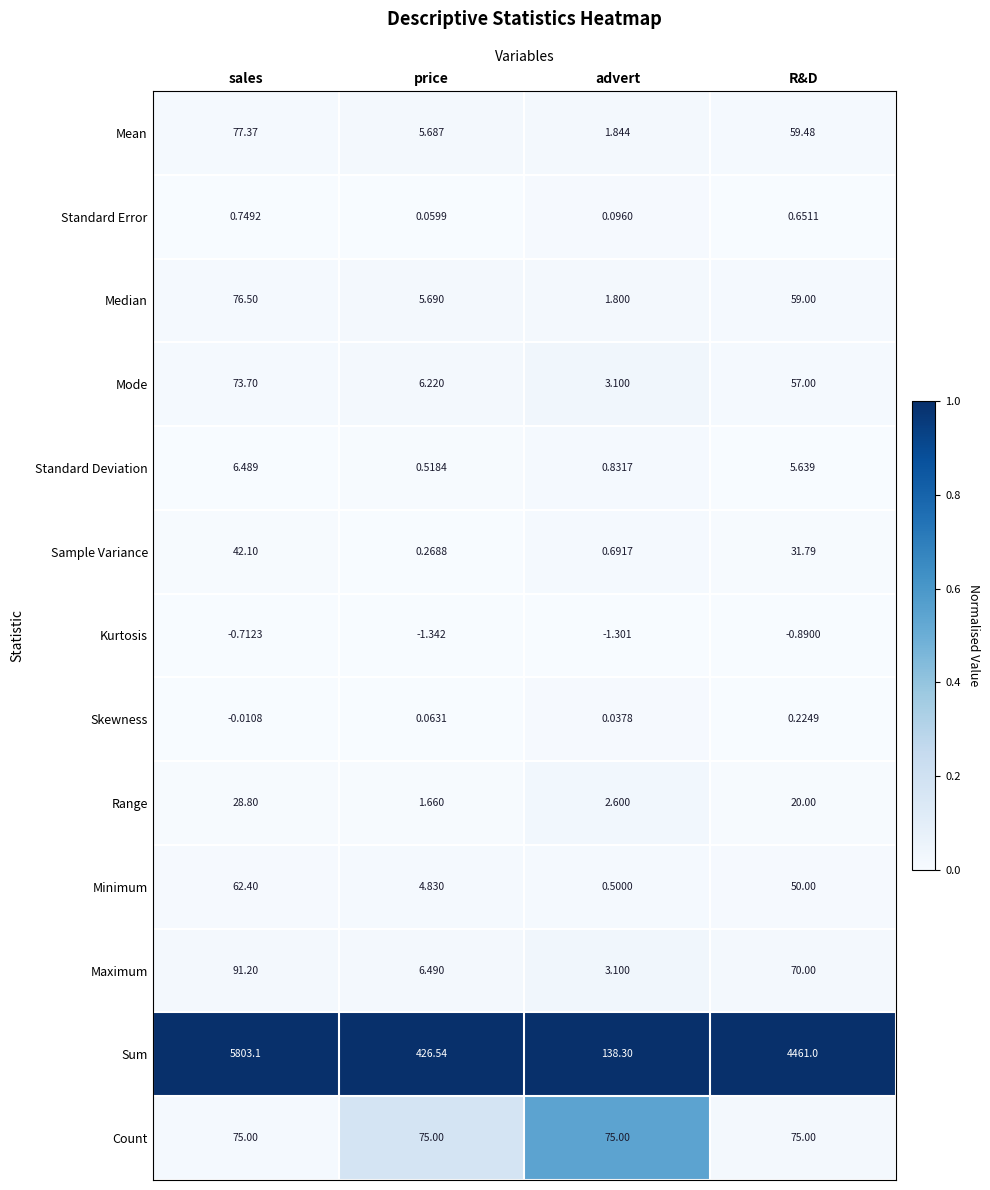

Which series has the largest range (max minus min)?

Sum